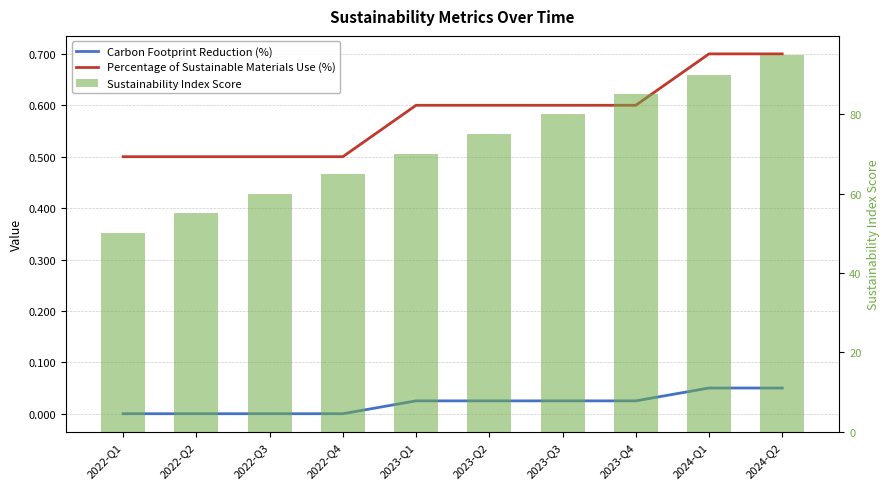

Is it true that Percentage of Sustainable Materials Use (%) equals 0.8 at 2023-Q2?

False